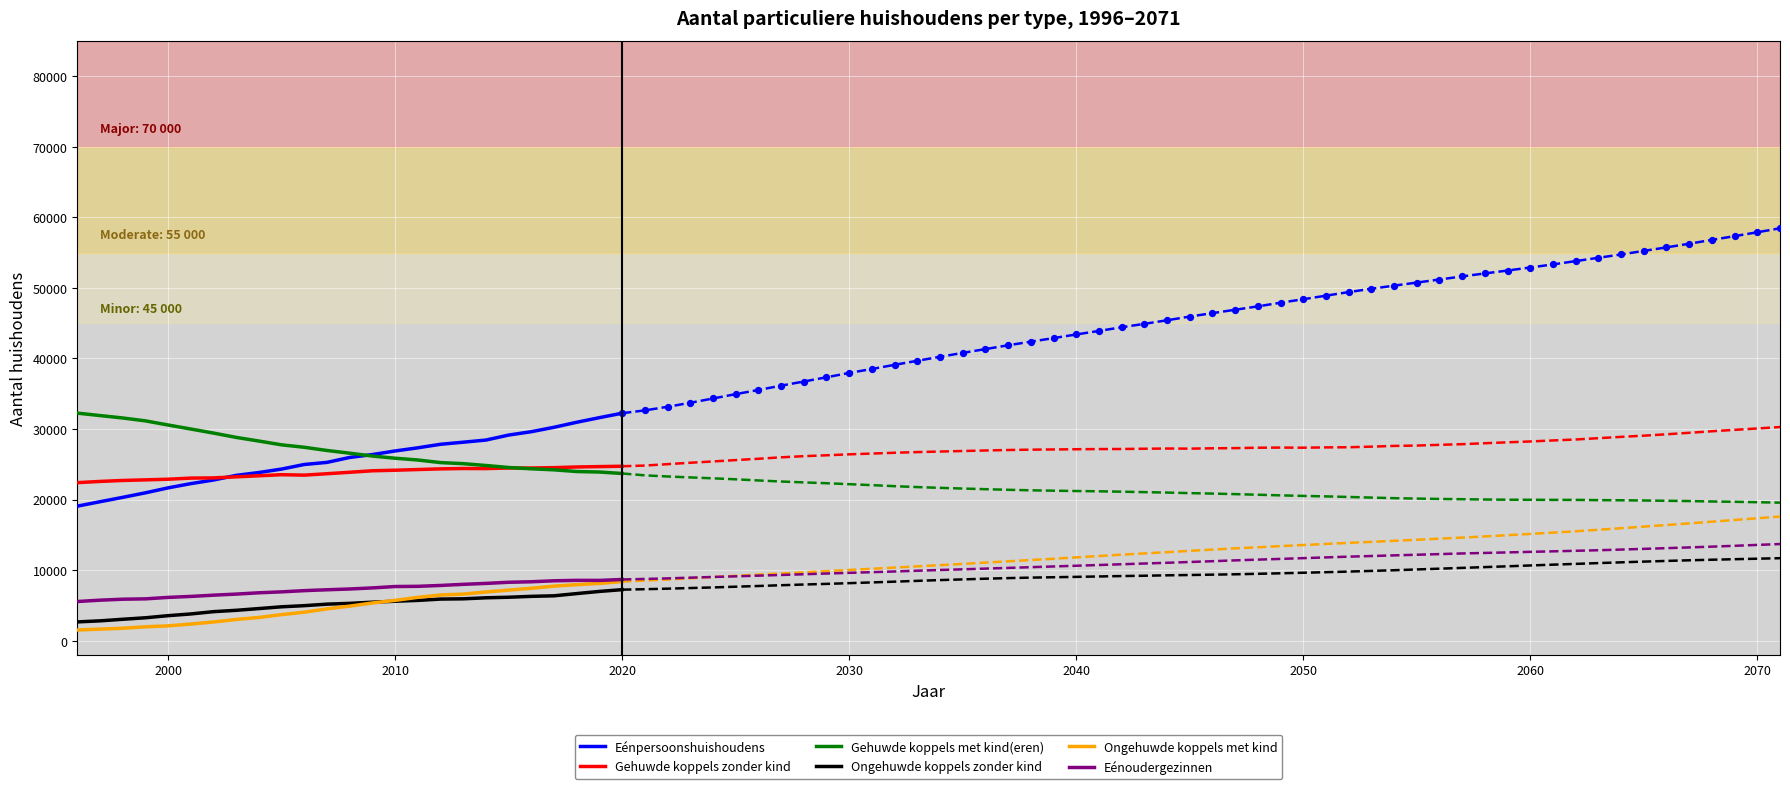

Which series has the largest total across all categories?

Gehuwde koppels met kind(eren)